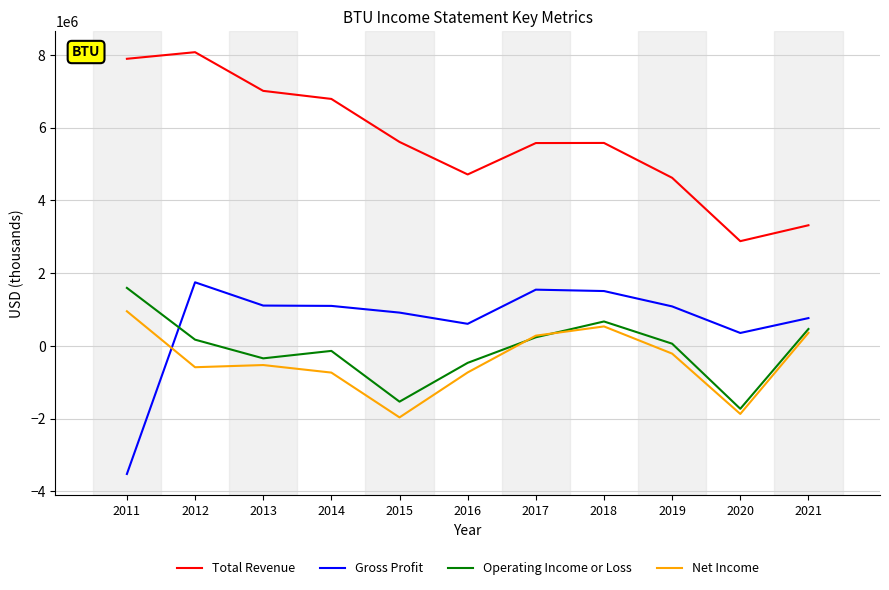

Is the value of Operating Income or Loss at 2015 greater than the value of Net Income at 2017?

No